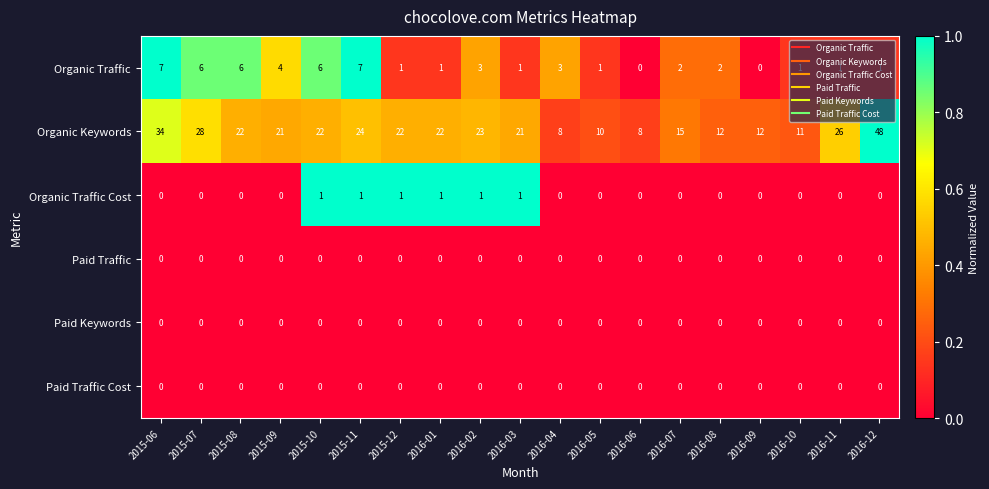

What is the spread (max minus min) of values at 2016-12?

48